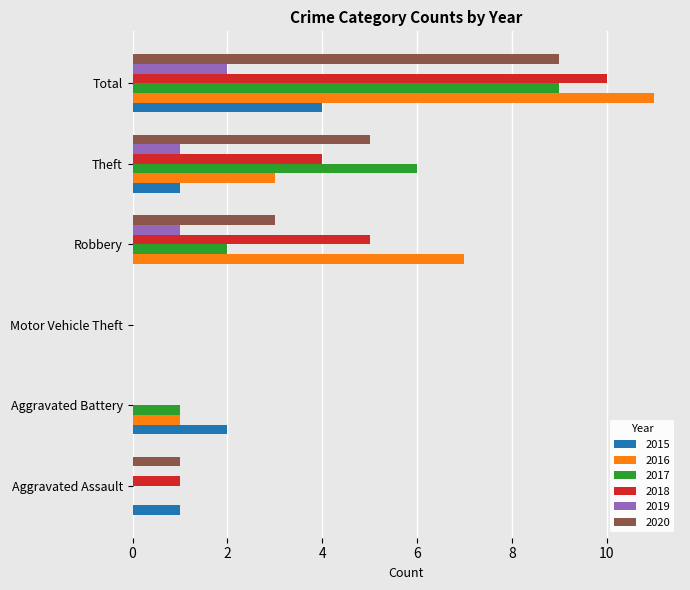

At which category is the sum across all series the highest?

Total